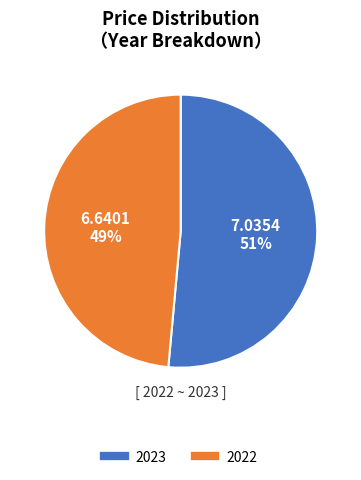

To the nearest percent, what is the combined percentage of 2023 and 2022?

100%